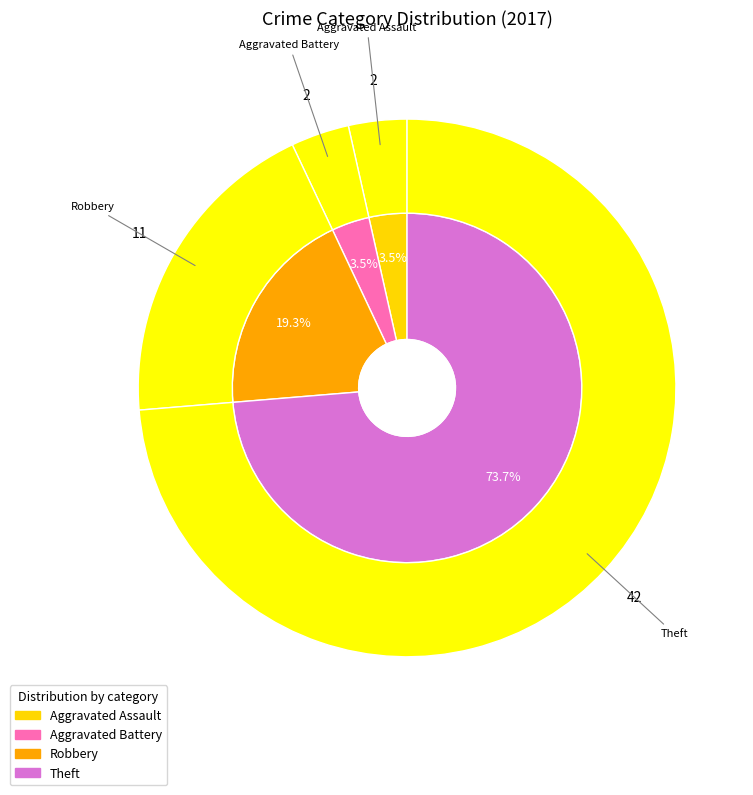

Is it true that Aggravated Battery is 14% of the pie?

False